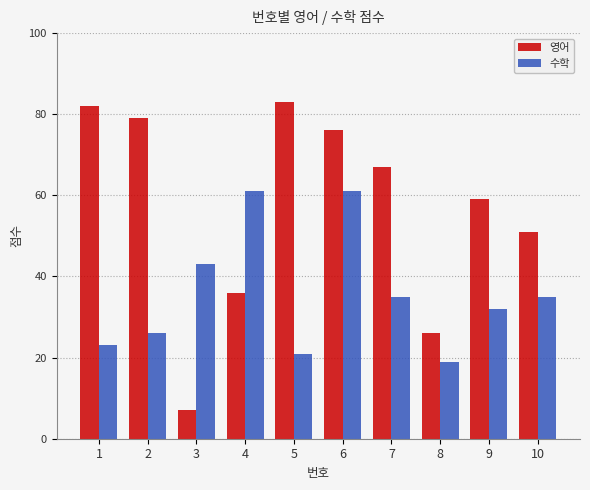

Reading left to right, extract all data points from this chart.

영어: 82	79	7	36	83	76	67	26	59	51
수학: 23	26	43	61	21	61	35	19	32	35